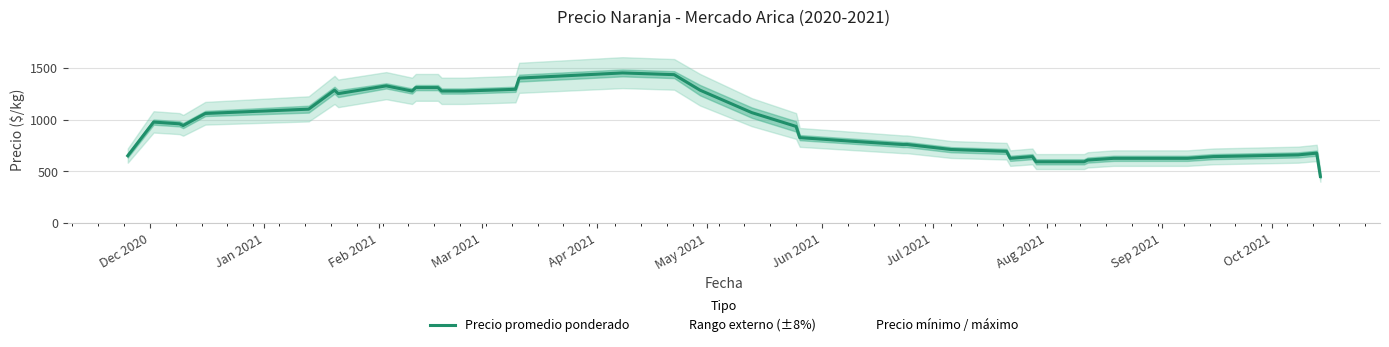

What is the minimum value for Precio promedio ponderado?

450.0